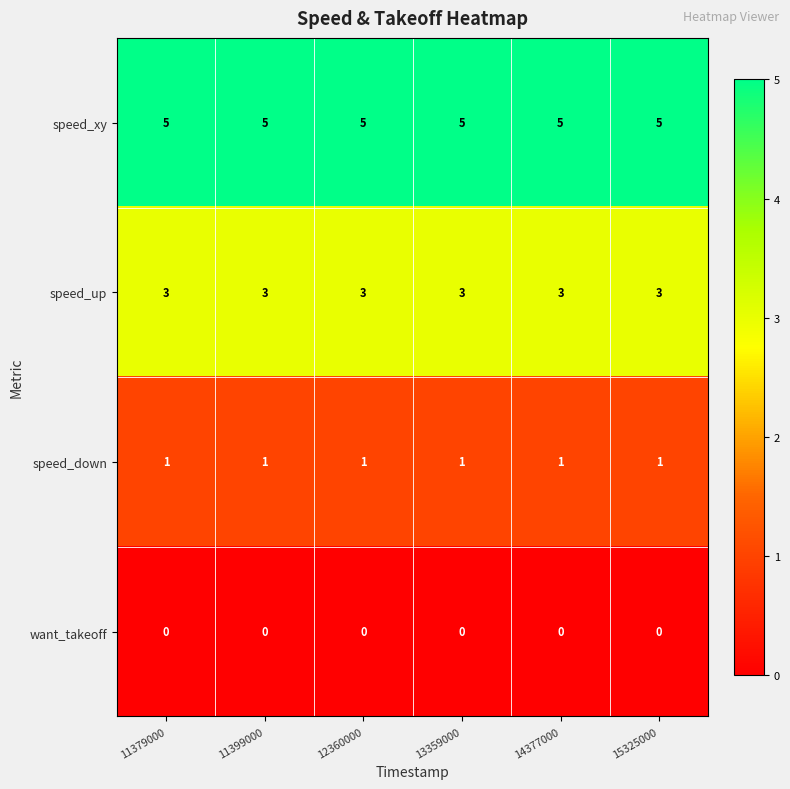

True or false: speed_up has a value of 5 at 14377000.

False